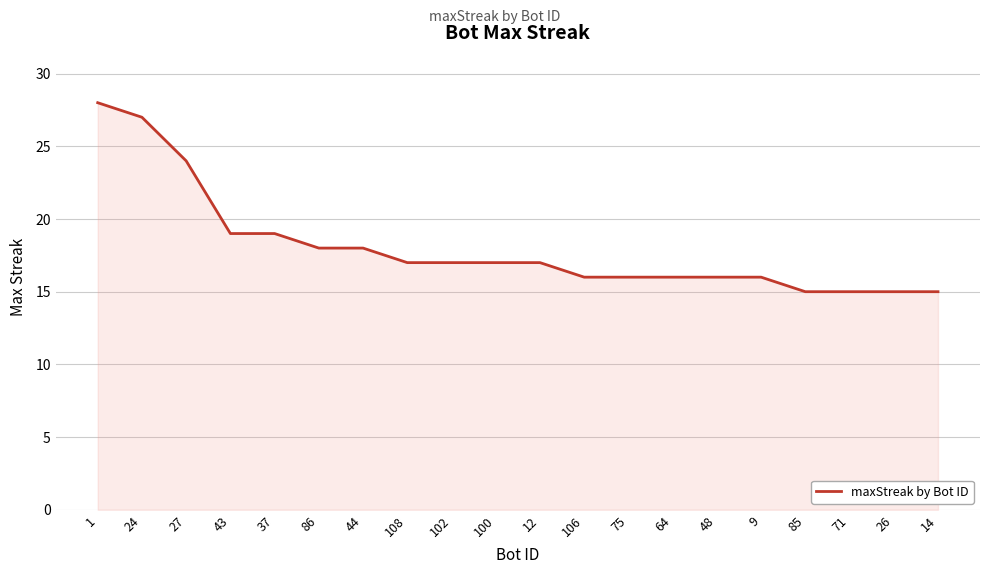

What position from the right is 9?

5